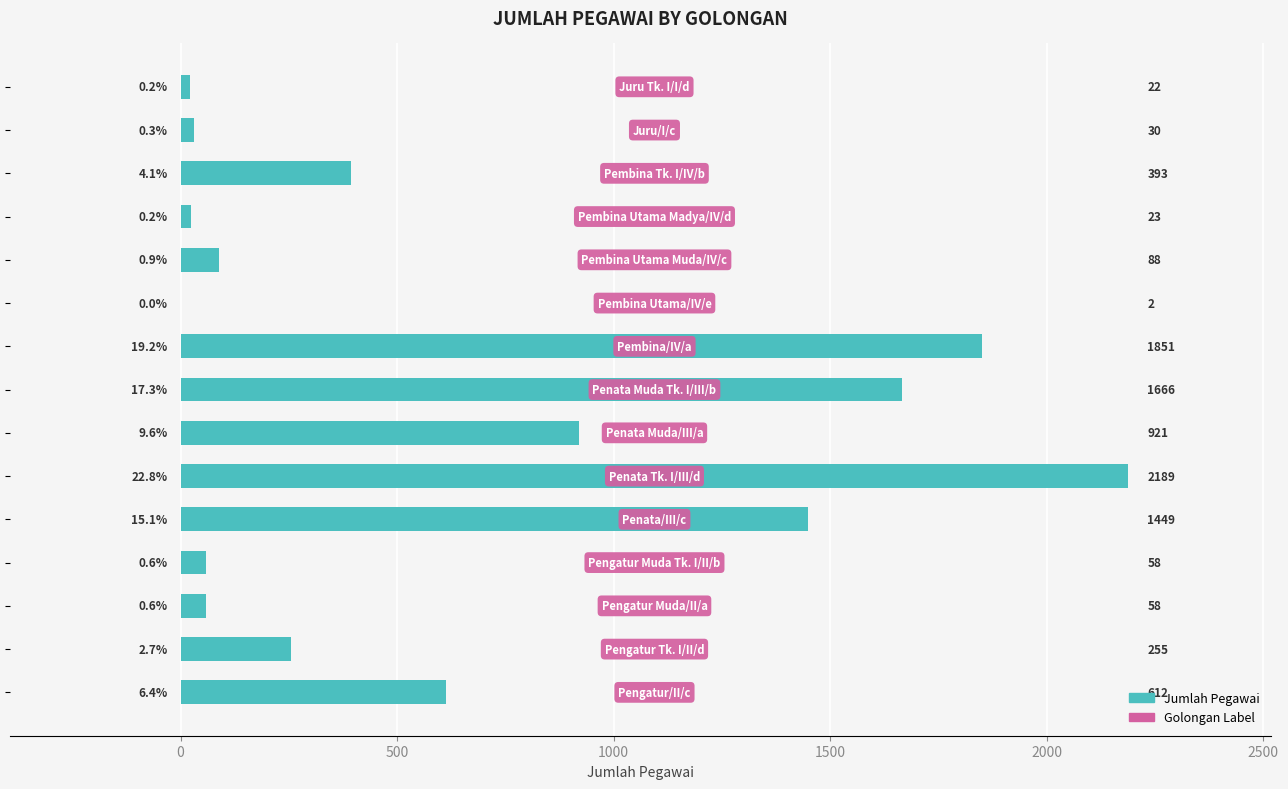

What is the sum of all values?

9617